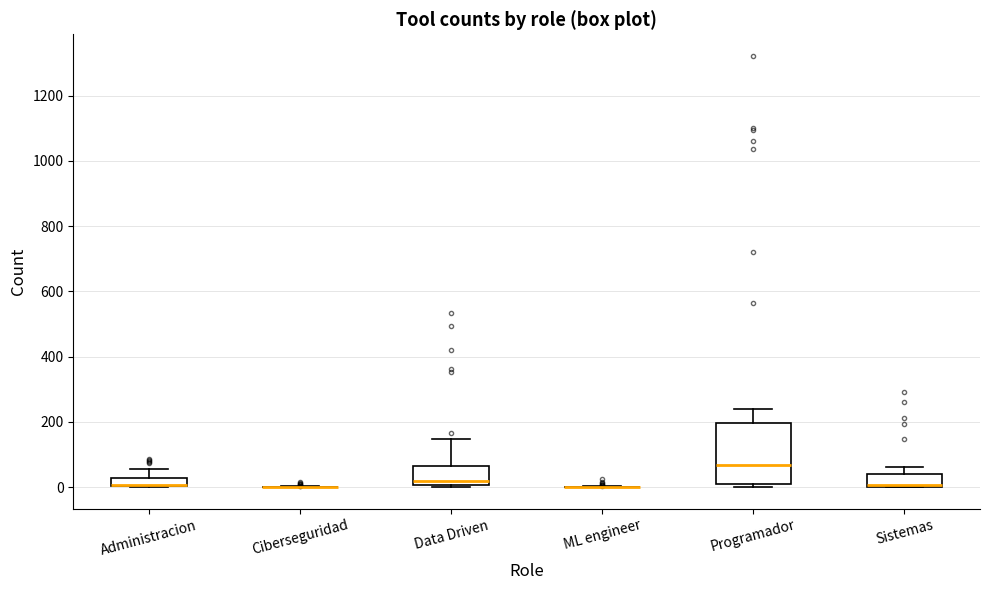

Where does the upper whisker of the box for Programador end on the y-axis? The values are not printed on the chart, so give them approximately, as read against the axis.

240